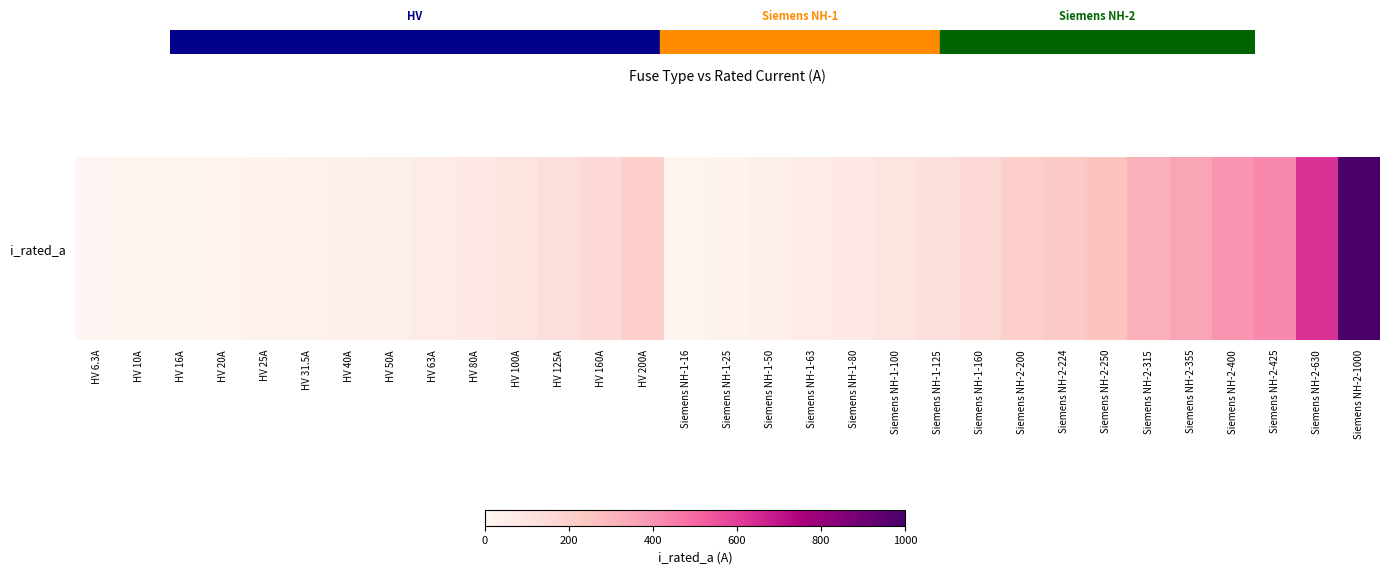

List the labels in order of value, largest first.

Siemens NH-2-1000, Siemens NH-2-630, Siemens NH-2-425, Siemens NH-2-400, Siemens NH-2-355, Siemens NH-2-315, Siemens NH-2-250, Siemens NH-2-224, HV 200A, Siemens NH-2-200, HV 160A, Siemens NH-1-160, HV 125A, Siemens NH-1-125, HV 100A, Siemens NH-1-100, HV 80A, Siemens NH-1-80, HV 63A, Siemens NH-1-63, HV 50A, Siemens NH-1-50, HV 40A, HV 31.5A, HV 25A, Siemens NH-1-25, HV 20A, HV 16A, Siemens NH-1-16, HV 10A, HV 6.3A